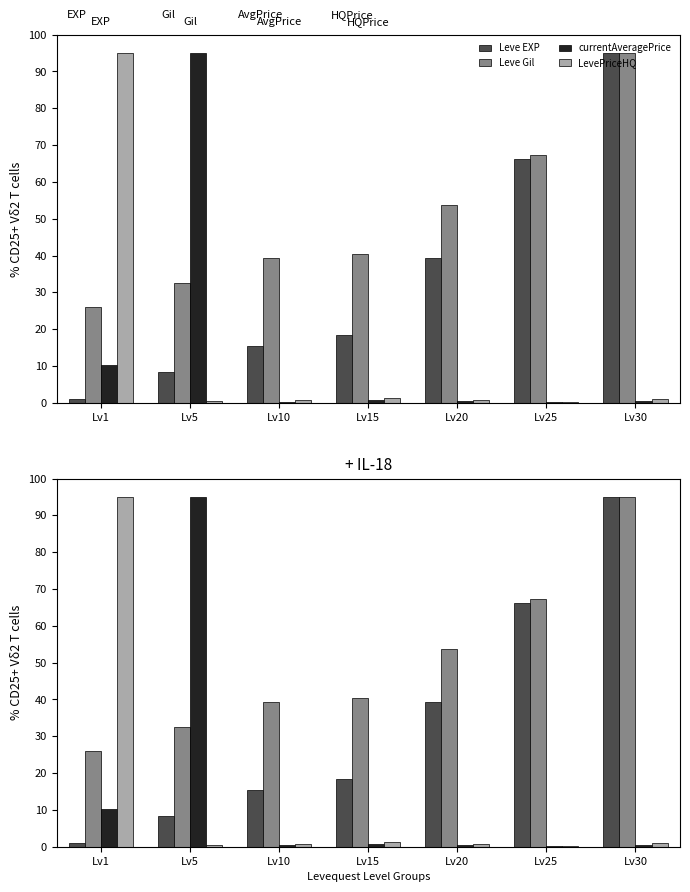

What is the value of the Leve EXP bar at the 2nd from the left?

8.5